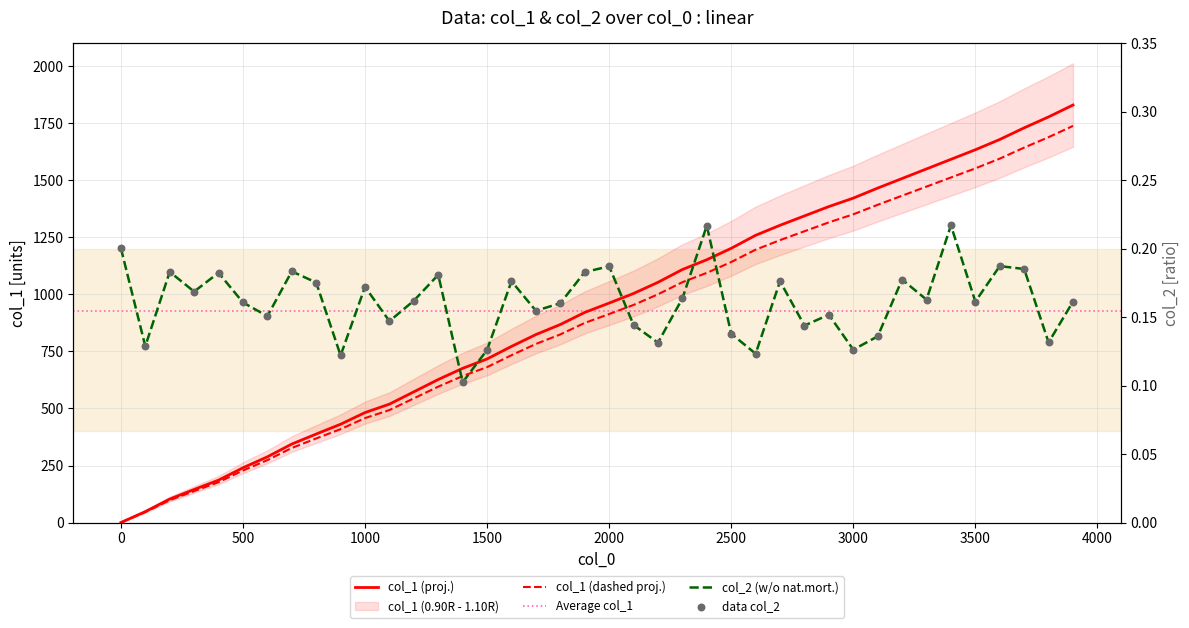

Which series contains the highest Y value?

col_1